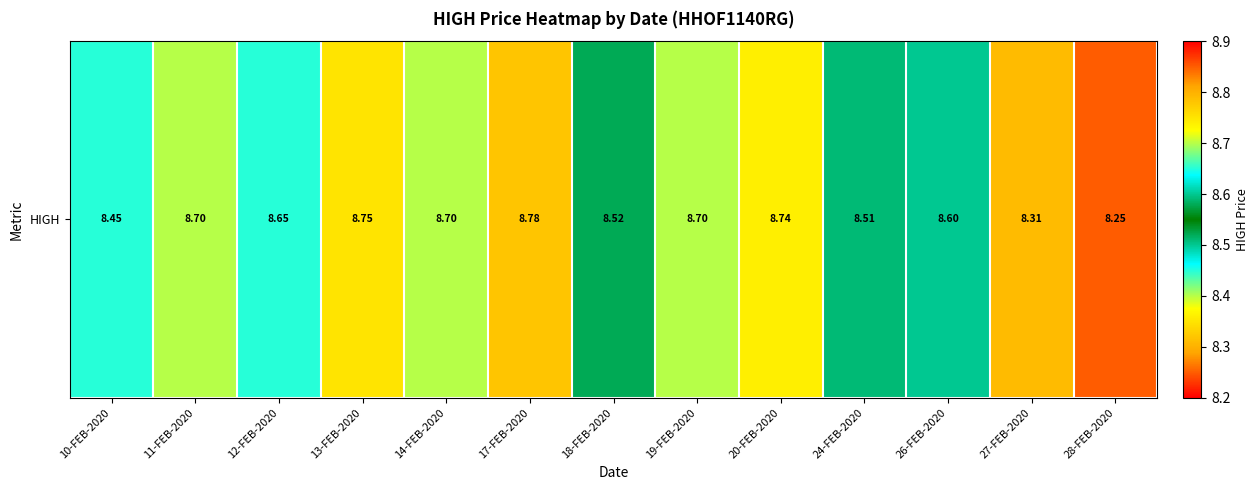

What is the change in value from 24-FEB-2020 to 27-FEB-2020?

-0.2